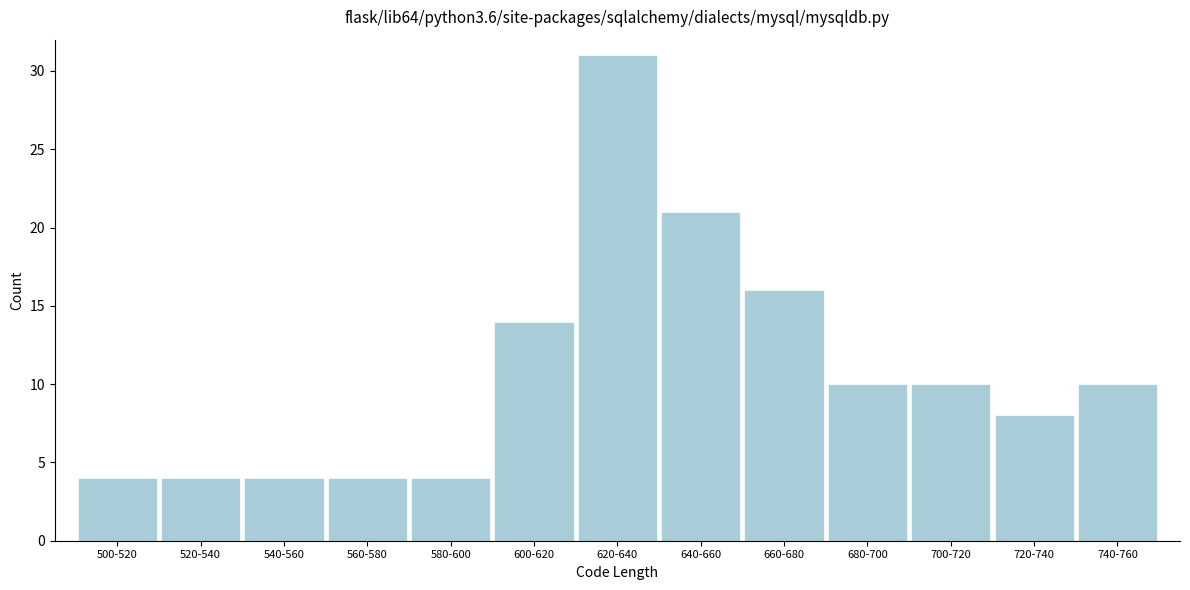

Reading left to right, list all the values displayed in this chart.

4	4	4	4	4	14	31	21	16	10	10	8	10